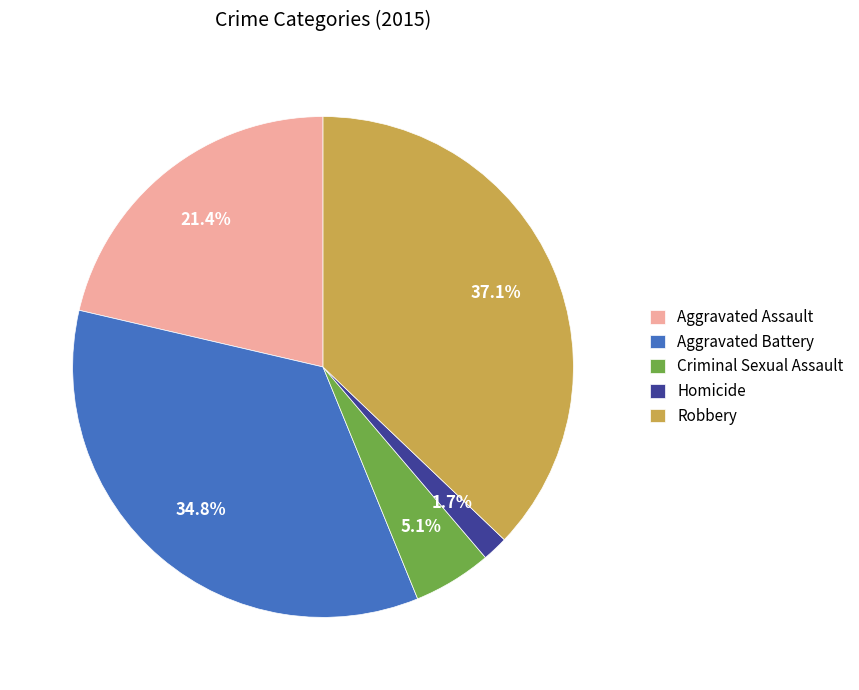

Approximately how many times larger is the value at Criminal Sexual Assault compared to Robbery?

0.1